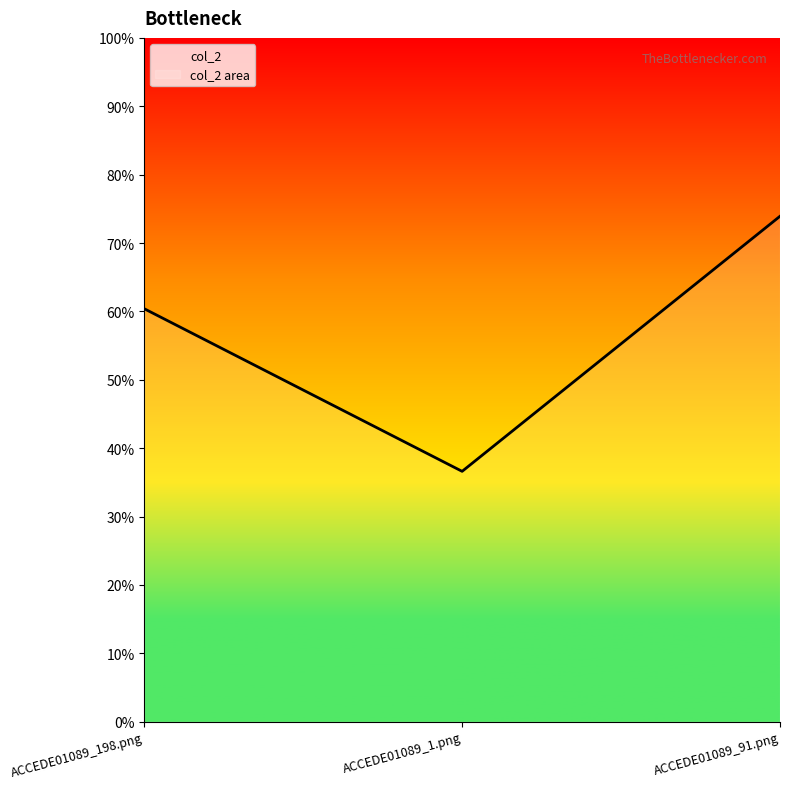

List the labels in order of value, largest first.

ACCEDE01089_91.png, ACCEDE01089_198.png, ACCEDE01089_1.png